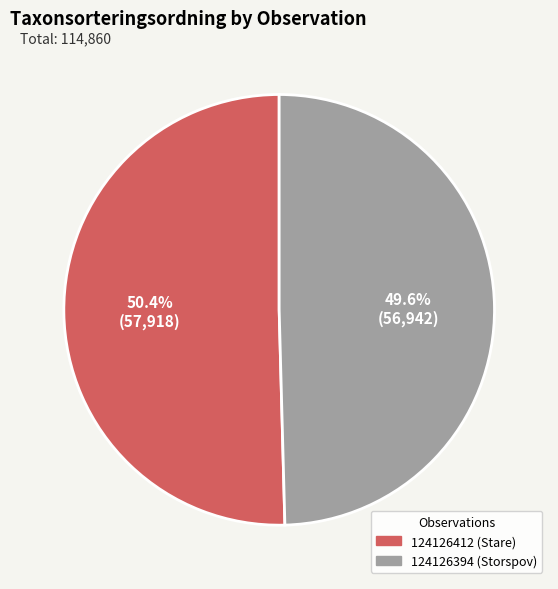

To the nearest percent, what is the difference between the 124126394 (Storspov) and 124126412 (Stare) slice percentages?

1%